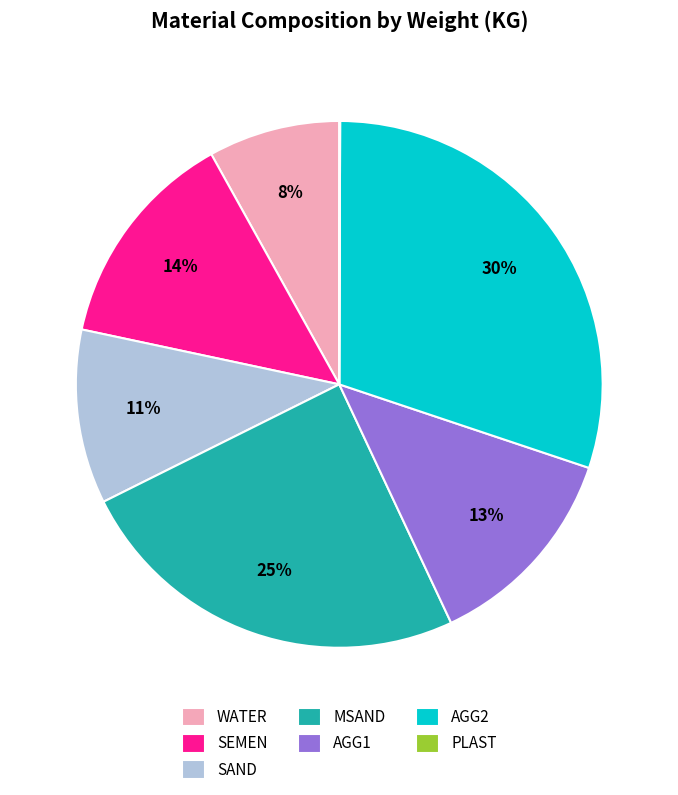

Is it true that SAND is 25% of the pie?

False